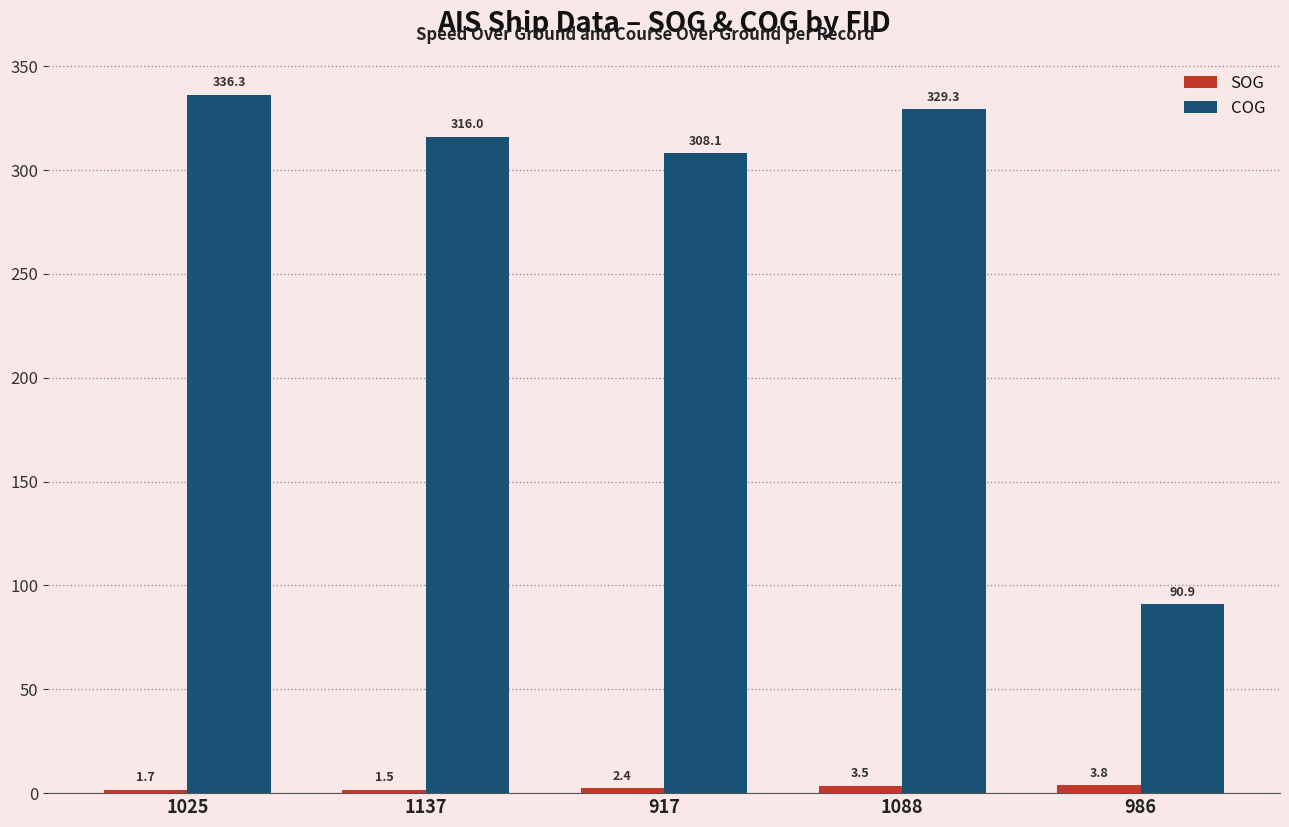

Reading left to right, list all the values displayed in this chart.

SOG: 1.7	1.5	2.4	3.5	3.8
COG: 336.3	316.0	308.1	329.3	90.9